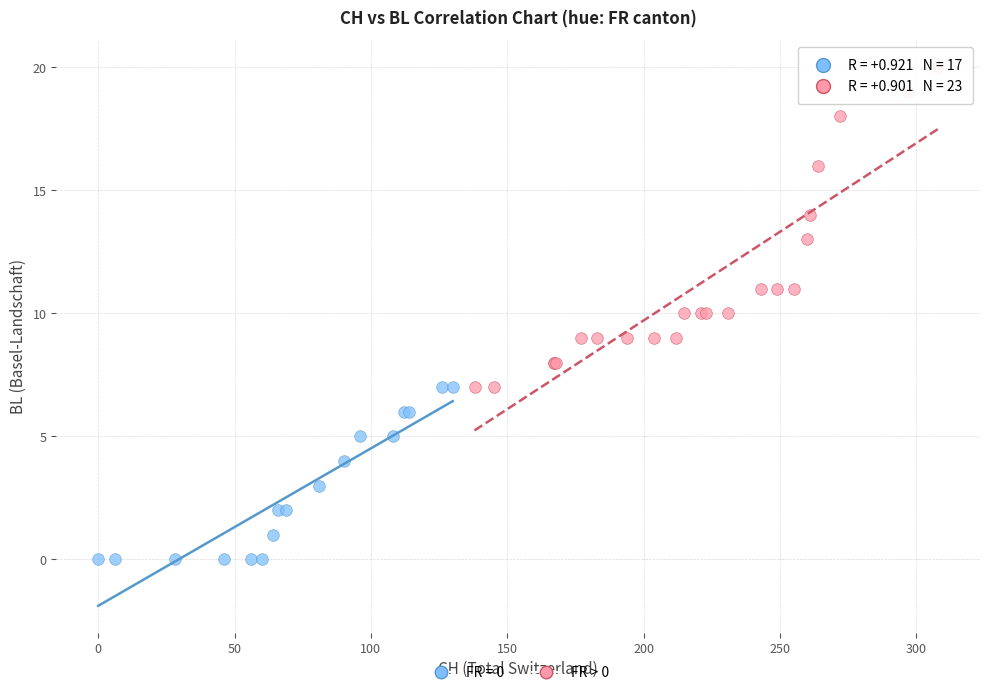

Which series has the widest spread of Y values?

FR > 0